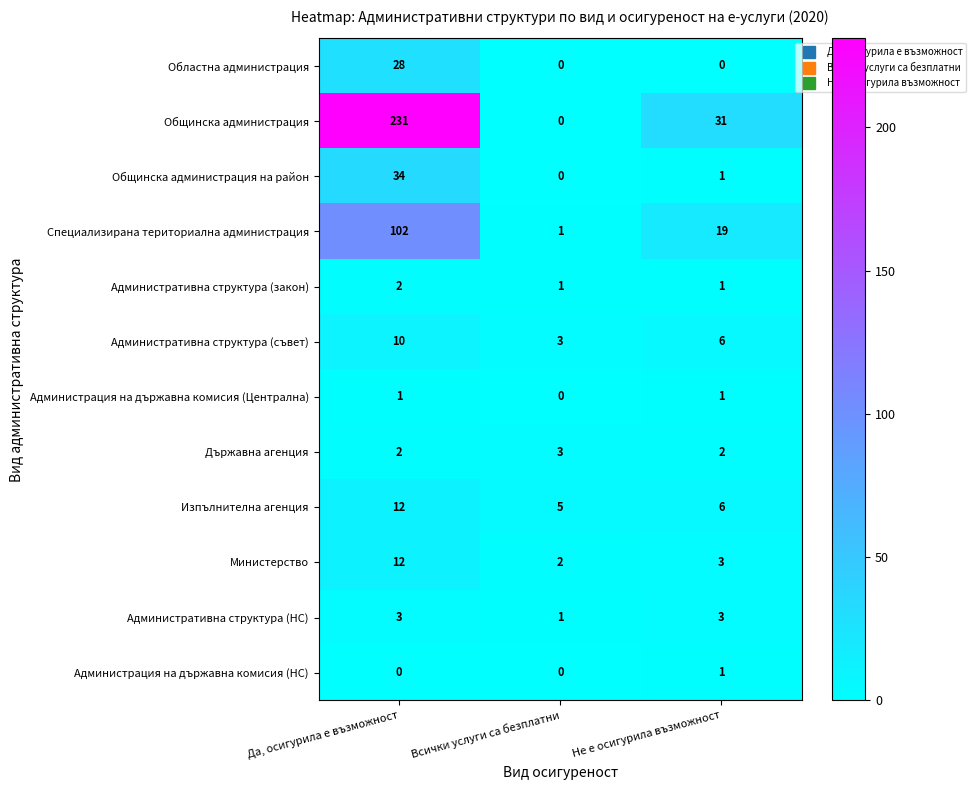

The Административна структура (закон) series shows 2 at Да, осигурила е възможност. True or false?

True